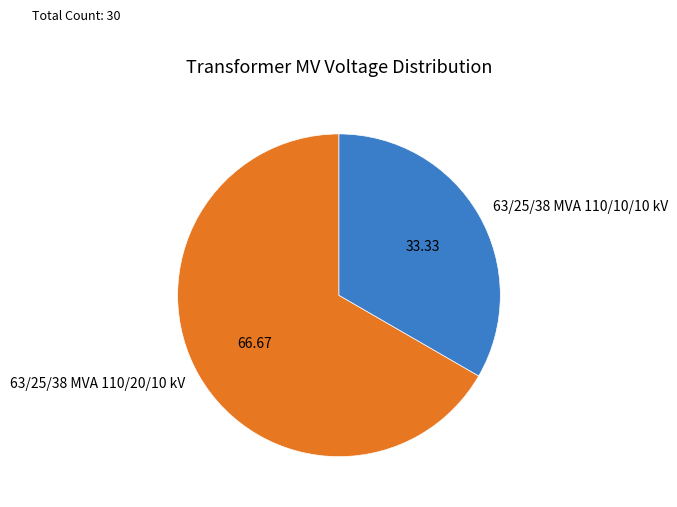

Count the number of slices in the pie.

2